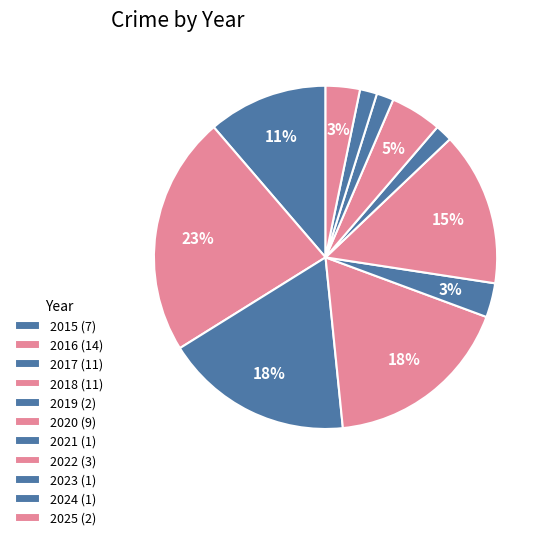

Which slice is the smallest?

2021